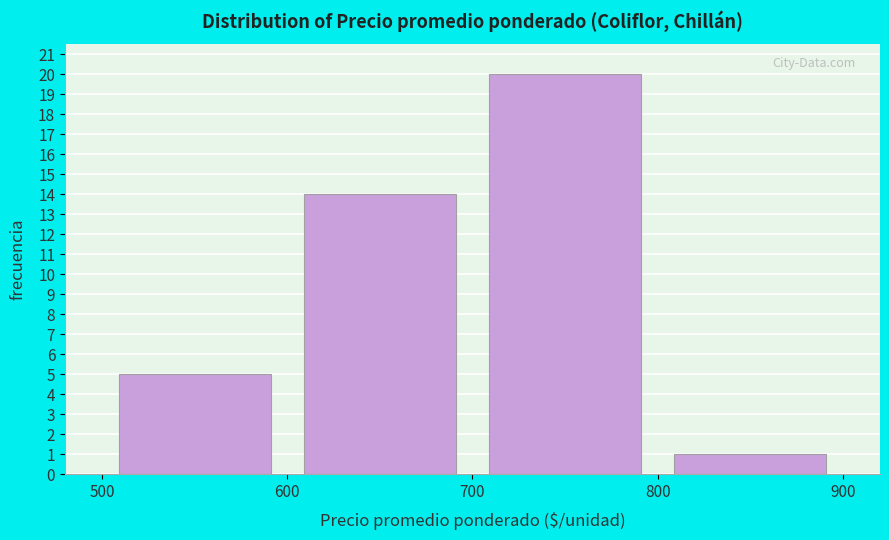

How tall is the bar that spans 500 to 600 on the x-axis? The values are not printed on the chart, so give them approximately, as read against the axis.

5